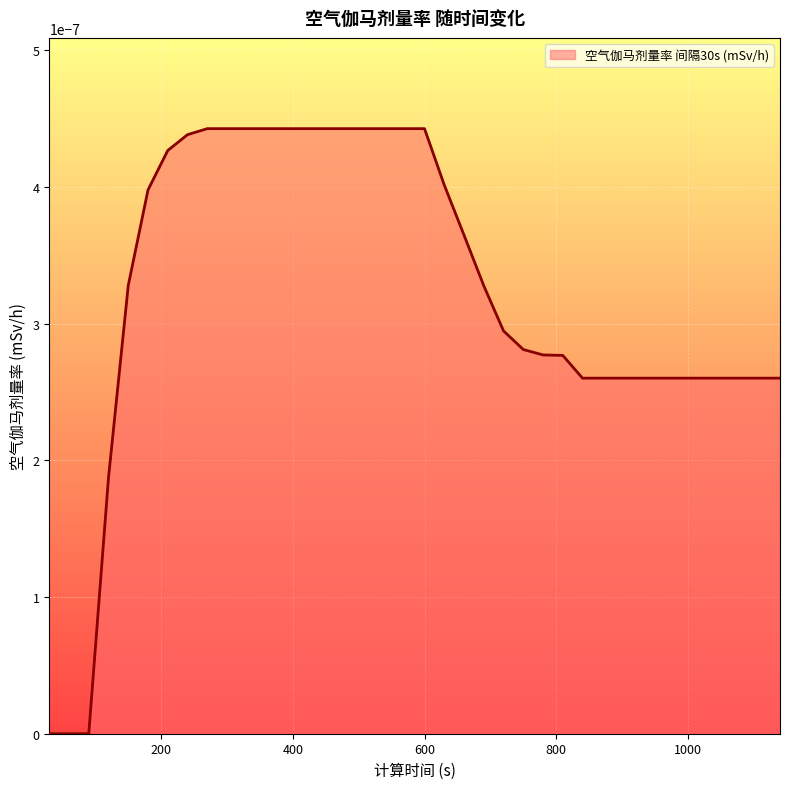

True or false: the data has more than 0 interior local peaks.

False